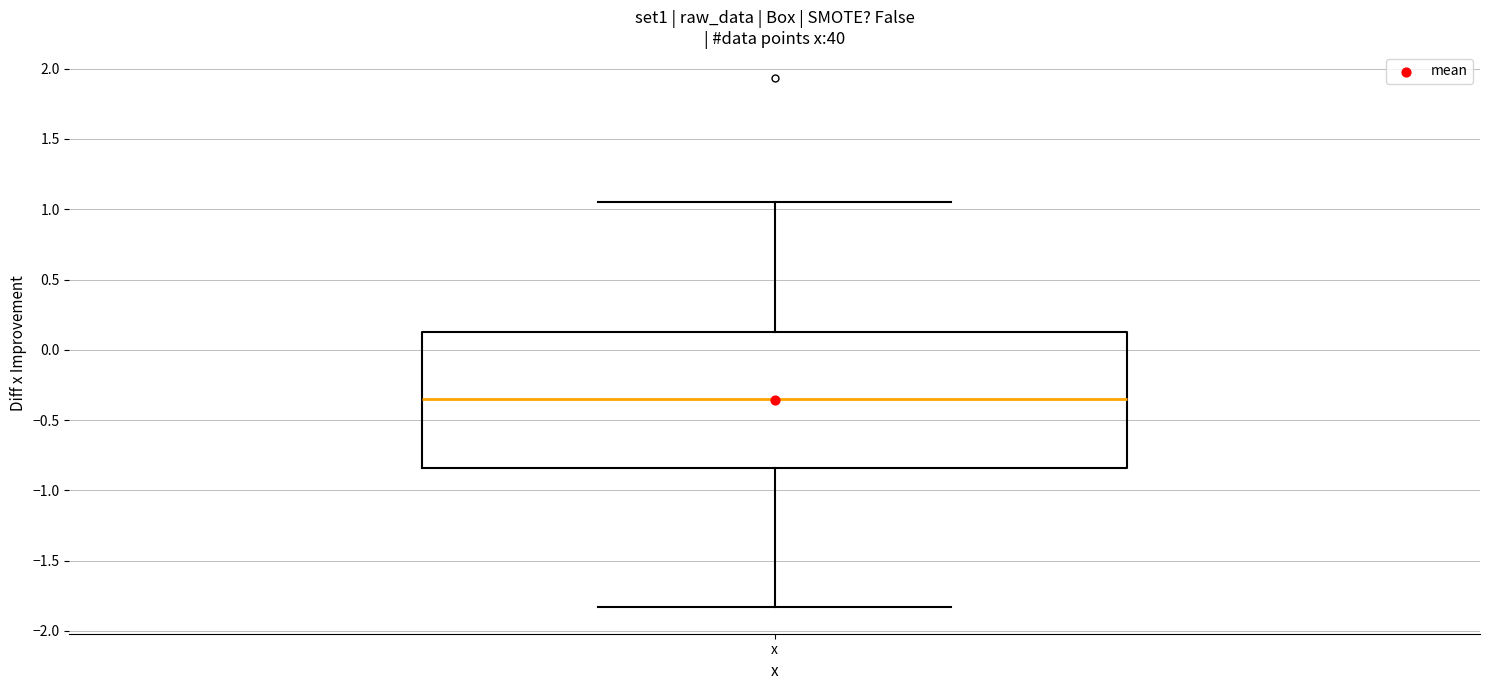

Transcribe this box plot: give where the median line is, the range the box spans, and where the two whiskers end, as read against the y-axis. The values are not printed on the chart, so give them approximately, as read against the axis.

median -0.35, box -0.85 to 0.15, whiskers -1.85 to 1.05